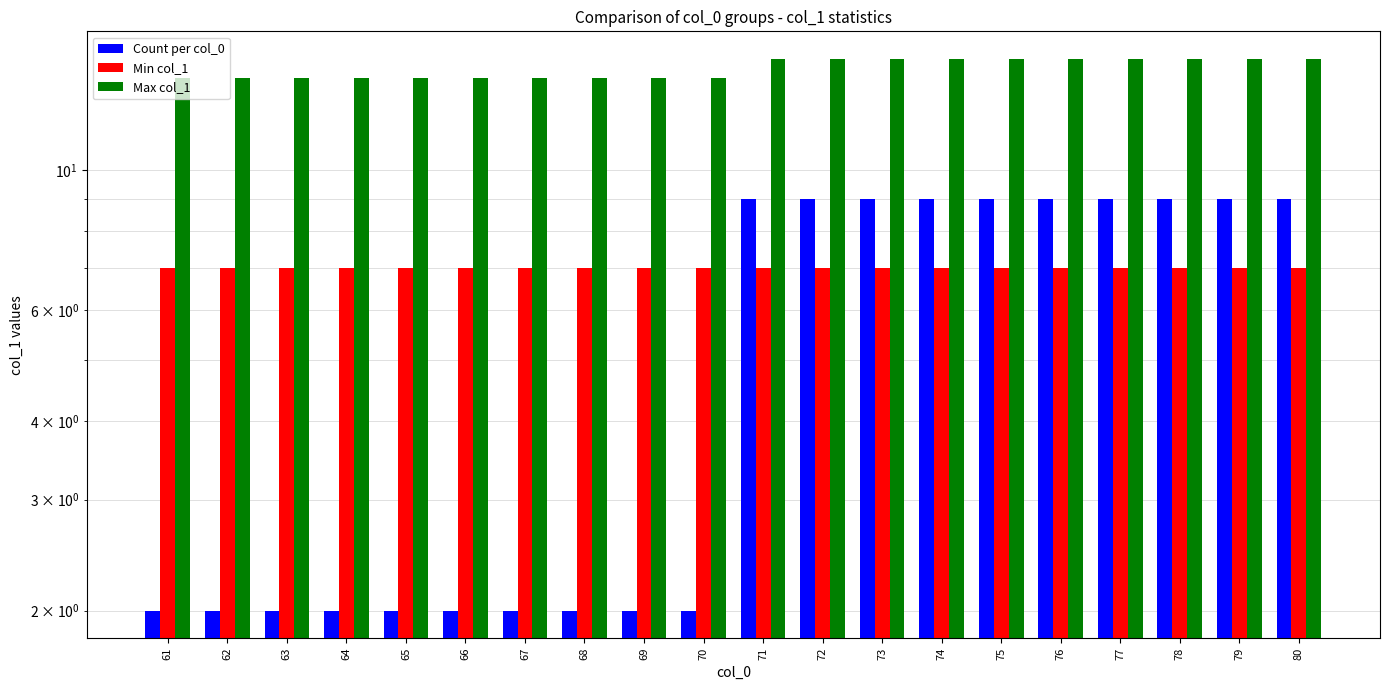

What are all the series names shown in the legend?

Count per col_0, Min col_1, Max col_1